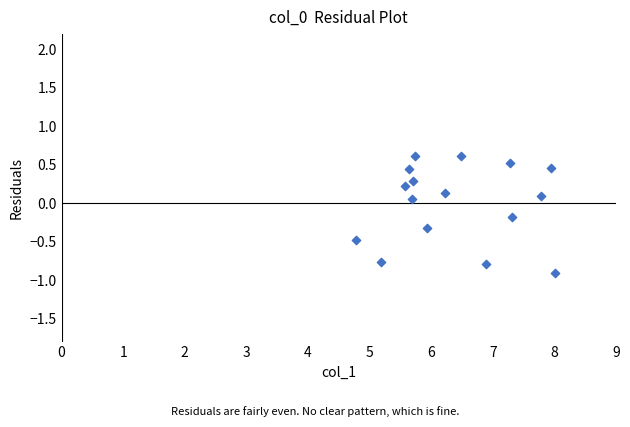

What is the range of Y values (max minus min)?

1.5